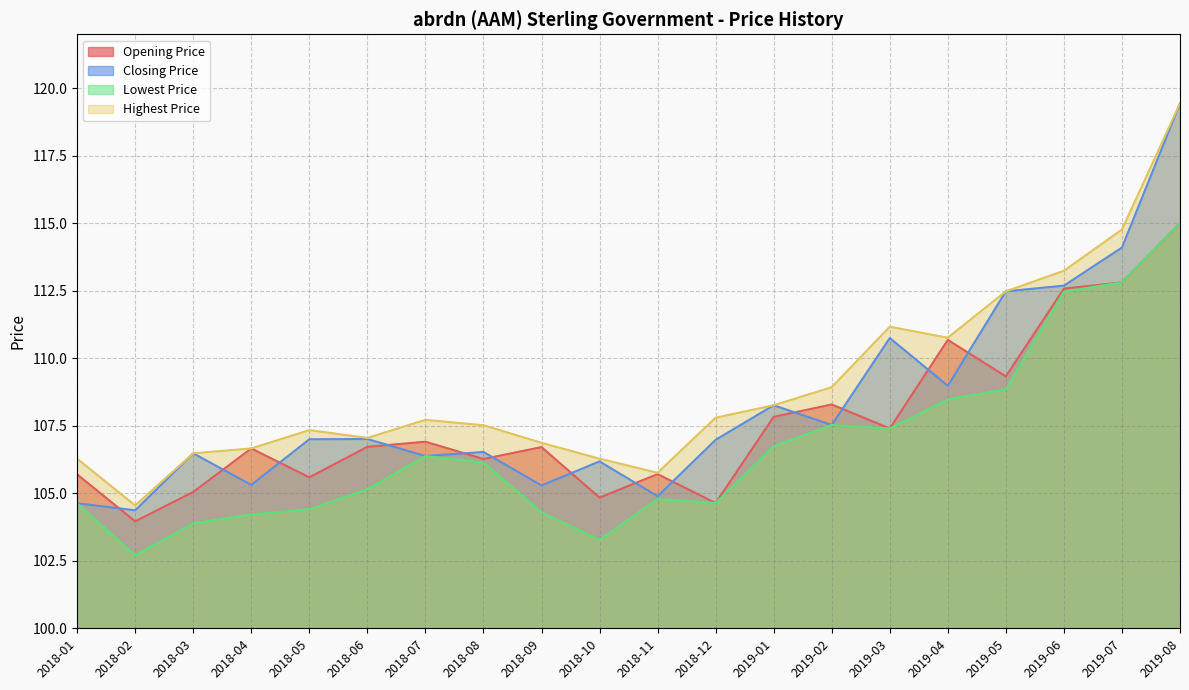

Is it true that Closing Price equals 104.4 at 2018-02?

True